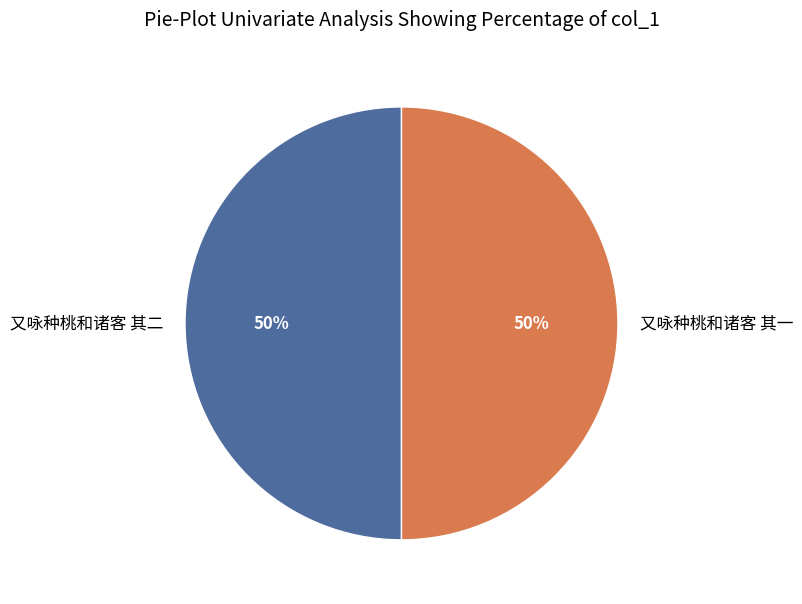

The 又咏种桃和诸客 其一 slice represents 50% of the pie. True or false?

True